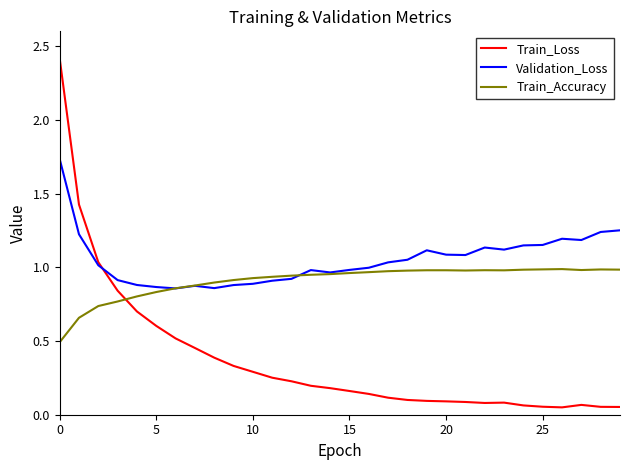

At how many categories does at least one series exceed 0?

30